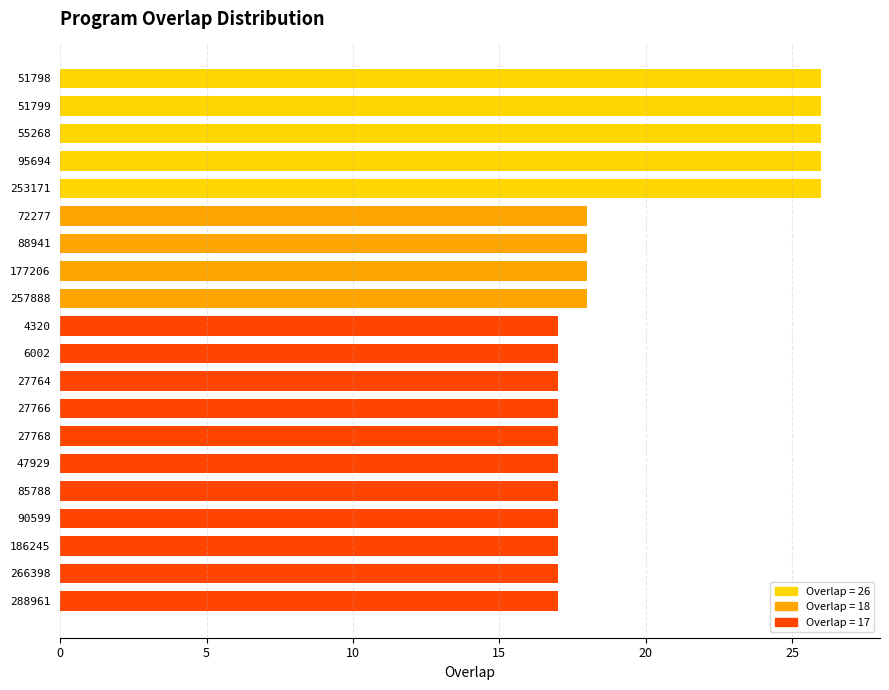

What is the maximum value shown in the chart?

26